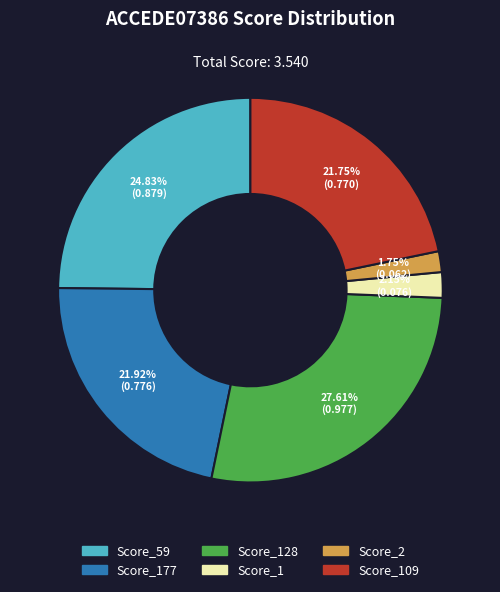

Does any single category account for the majority?

No